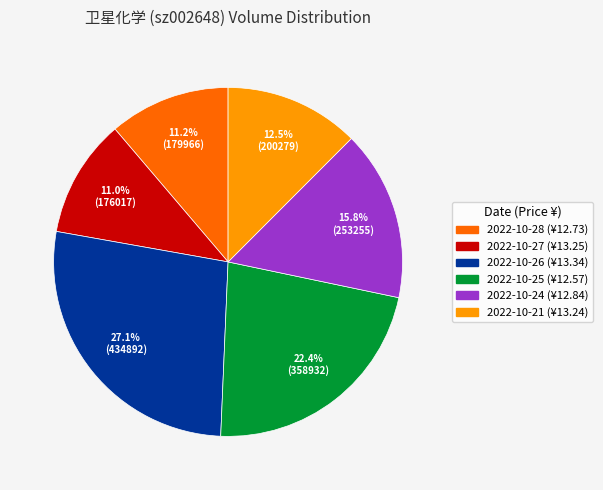

Does any single category account for the majority?

No